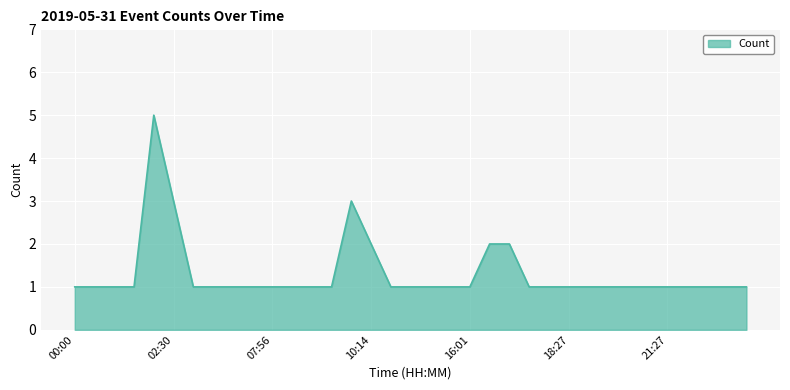

Does the chart display data point markers on the line(s)?

No